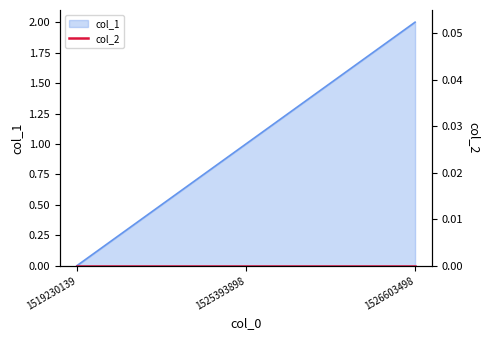

What is the approximate value at 1525393898?

1